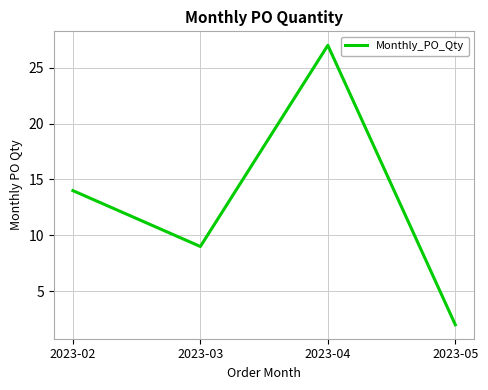

Where is the first local minimum?

2023-03